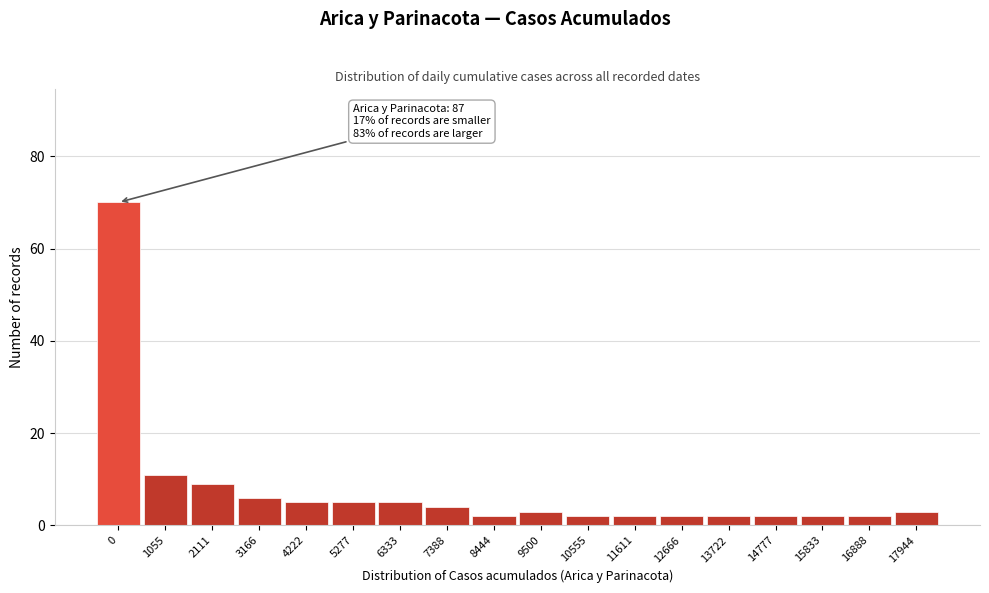

Reading right to left, what are all the values shown in this chart?

17944=3	16888=2	15833=2	14777=2	13722=2	12666=2	11611=2	10555=2	9500=3	8444=2	7388=4	6333=5	5277=5	4222=5	3166=6	2111=9	1055=11	0=70